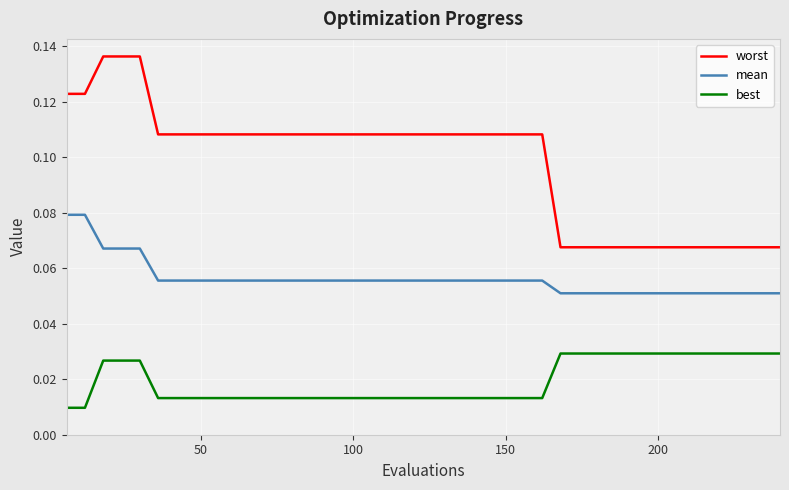

Which series has the largest total across all categories?

worst